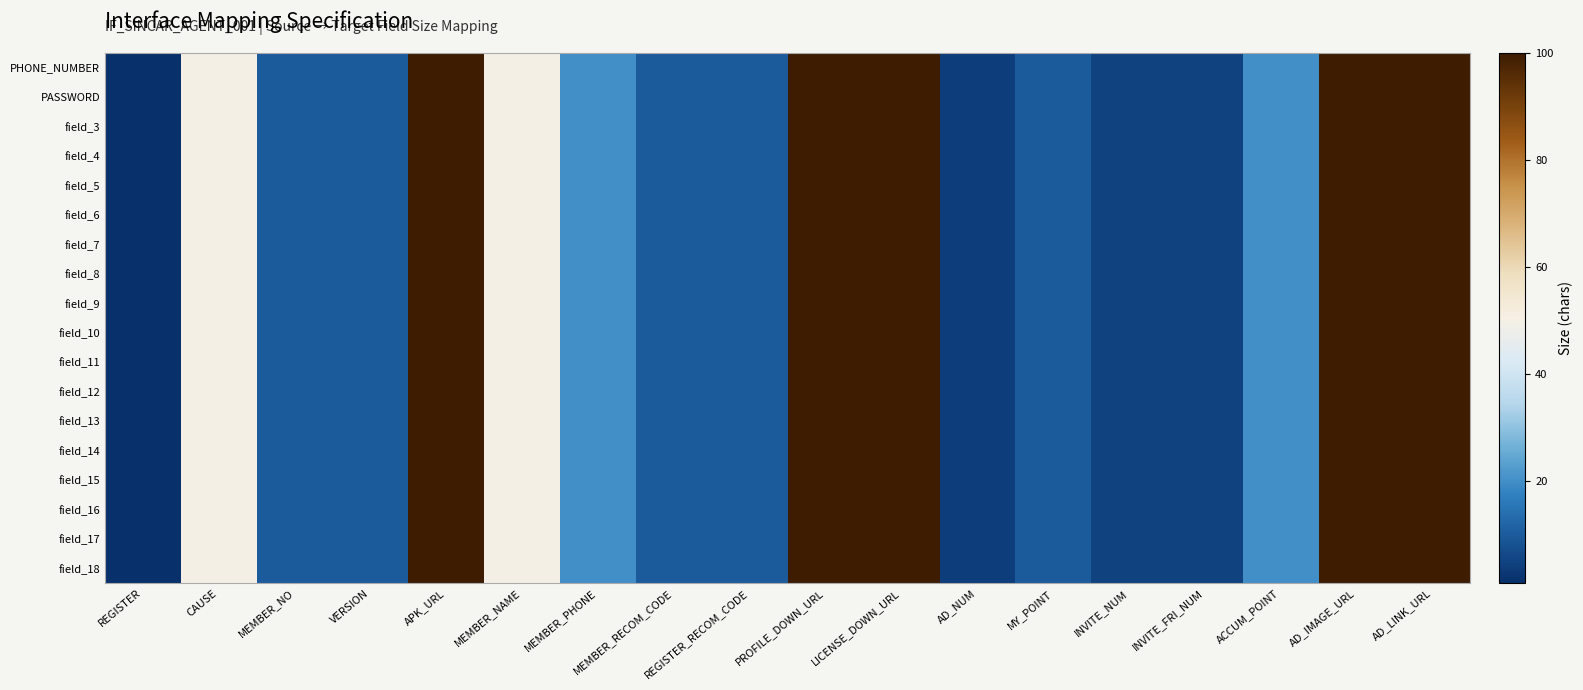

Rank the series by their maximum value, from highest to lowest.

PHONE_NUMBER, PASSWORD, field_3, field_4, field_5, field_6, field_7, field_8, field_9, field_10, field_11, field_12, field_13, field_14, field_15, field_16, field_17, field_18